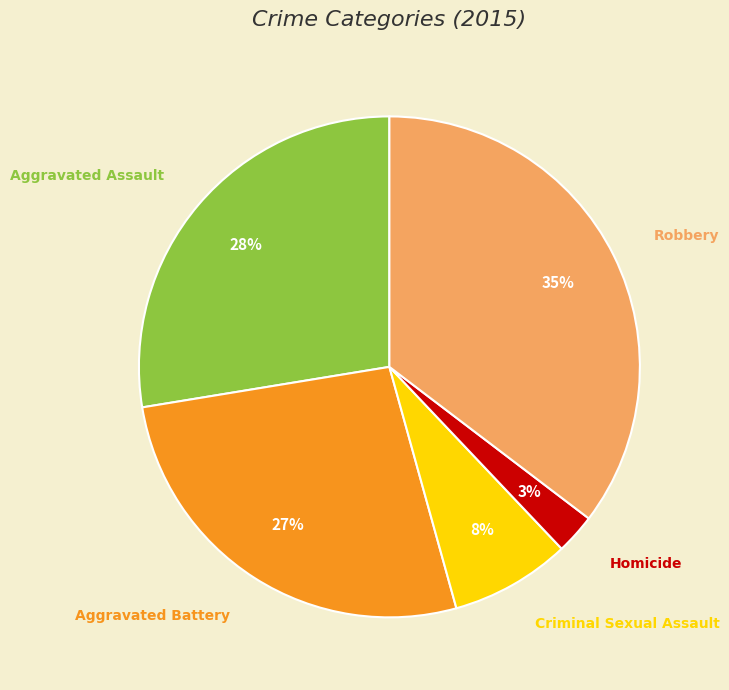

To the nearest percent, what portion does Aggravated Assault represent?

28%